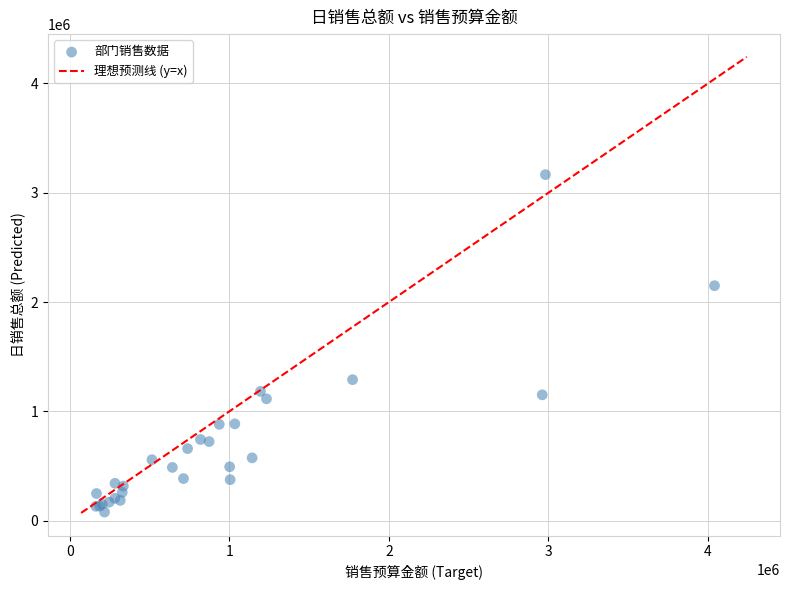

What Y value in the scatter plot is closest to 1621624?

1289174.7